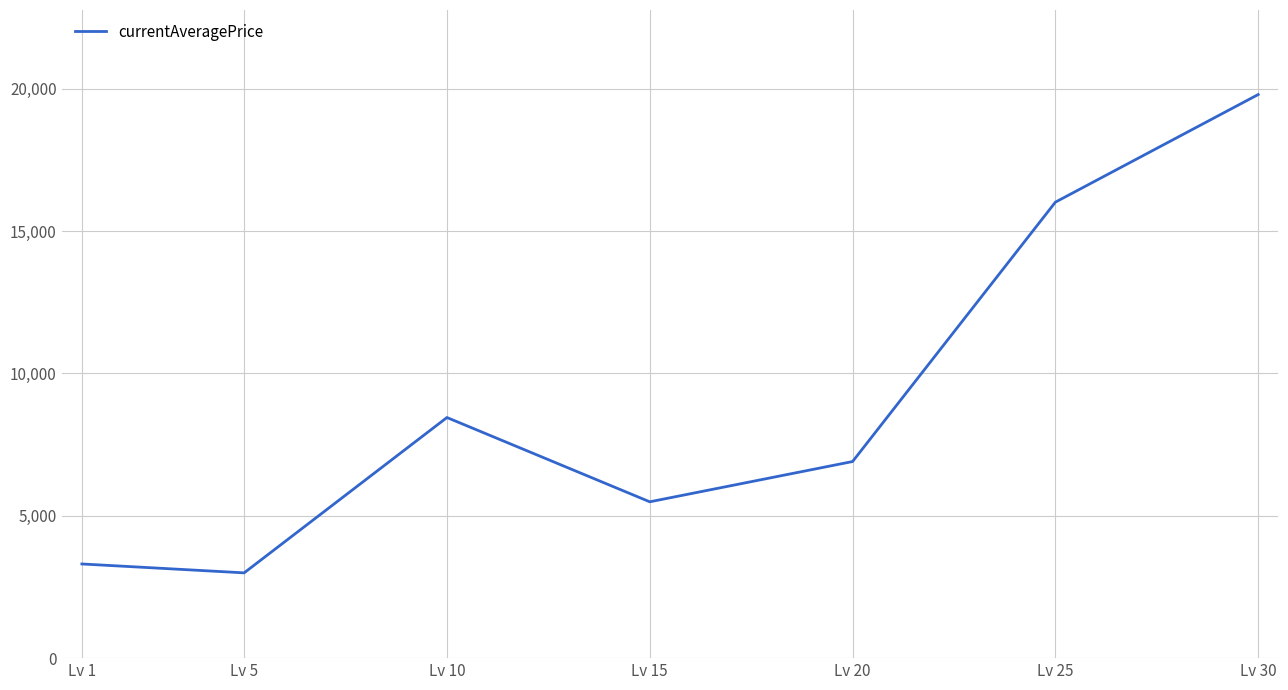

The value at Lv 20 is 9533. True or false?

False